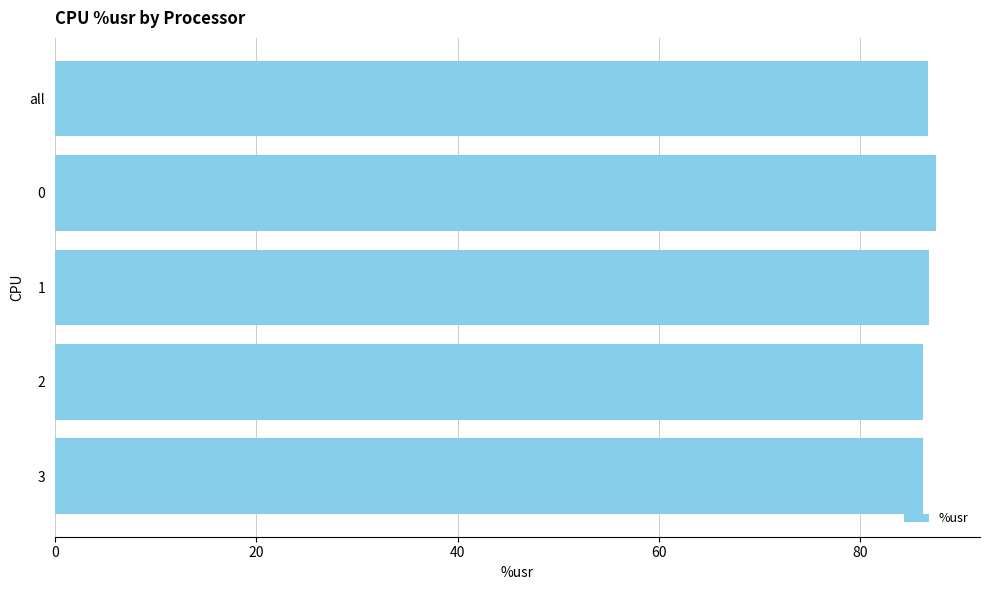

What is the maximum value shown in the chart?

87.5